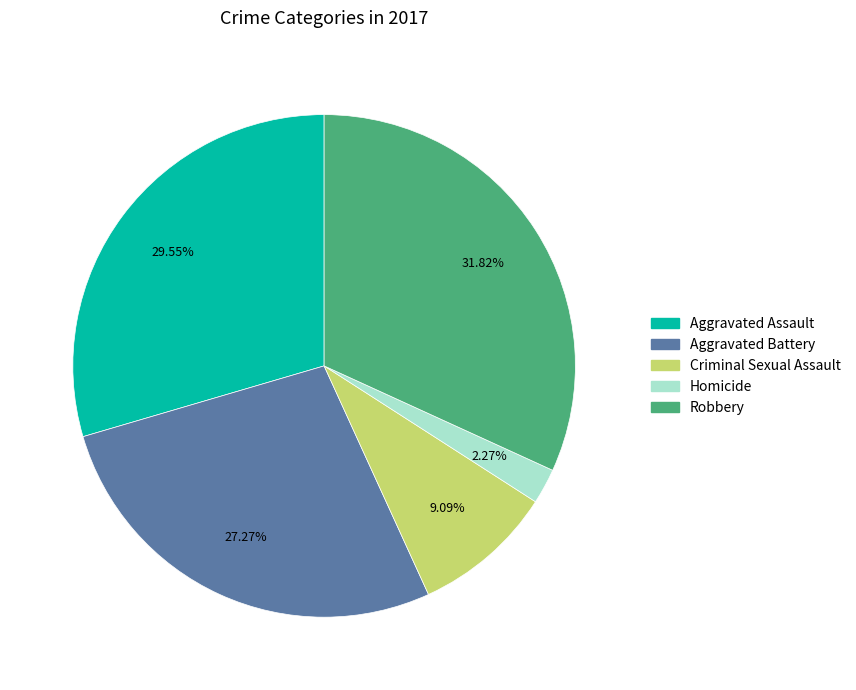

How many segments does this pie chart have?

5